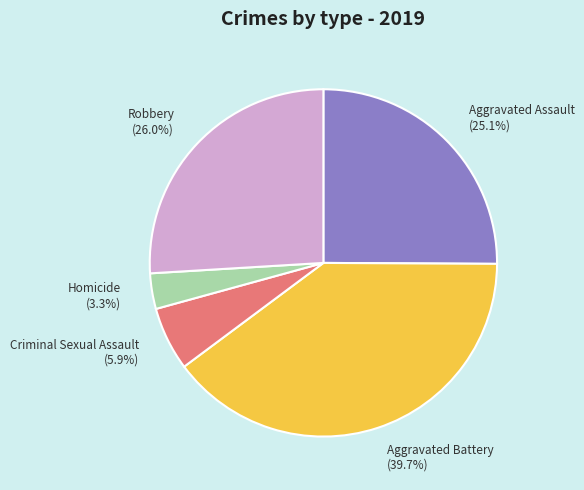

To the nearest percent, what portion does Aggravated Battery represent?

40%